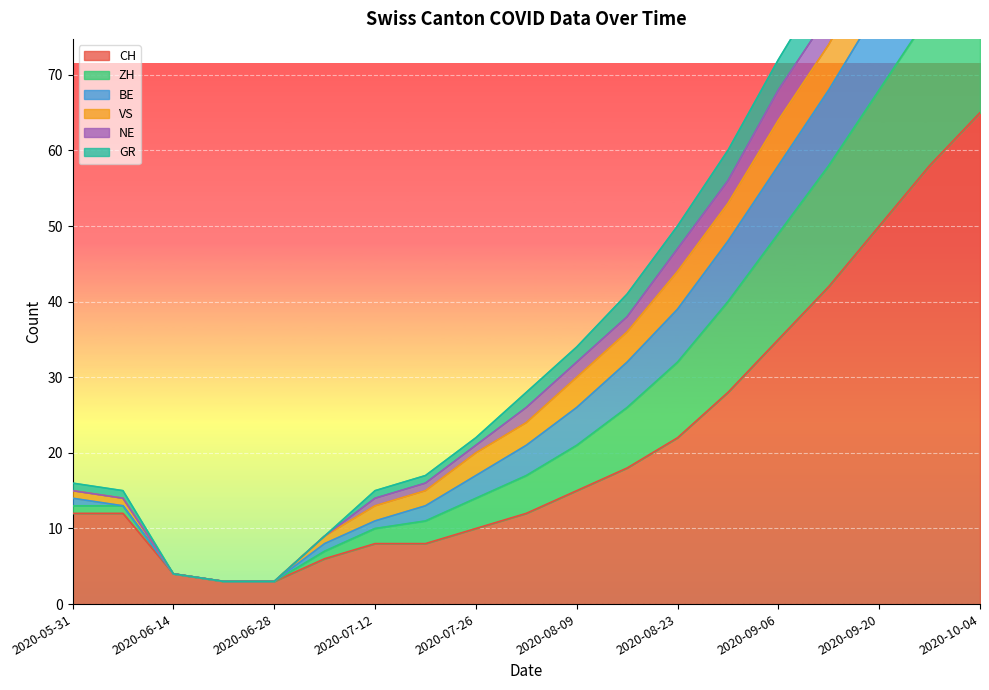

What is the minimum value for CH?

3